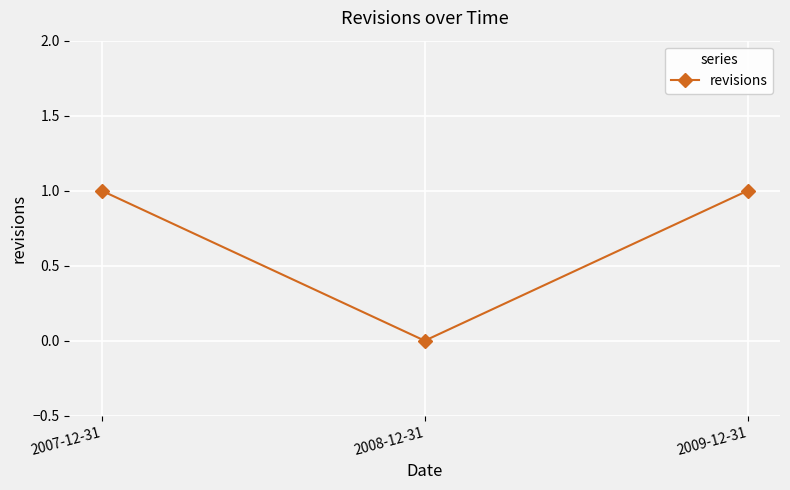

What is the difference between the maximum and minimum values?

1